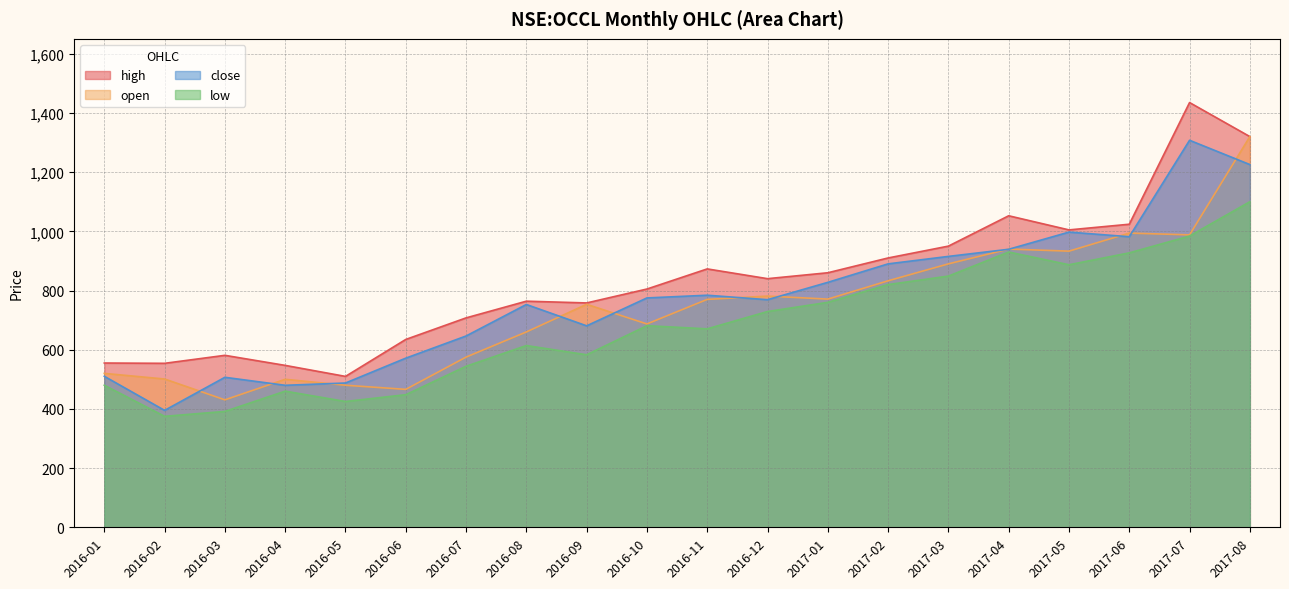

What is the label of the 3rd point from the right?

2017-06